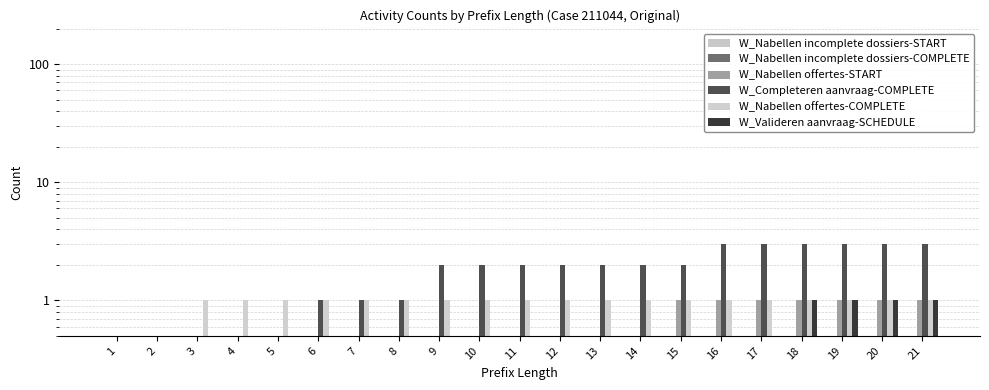

What is the difference between the second highest and minimum values in the W_Completeren aanvraag-COMPLETE series?

2.5